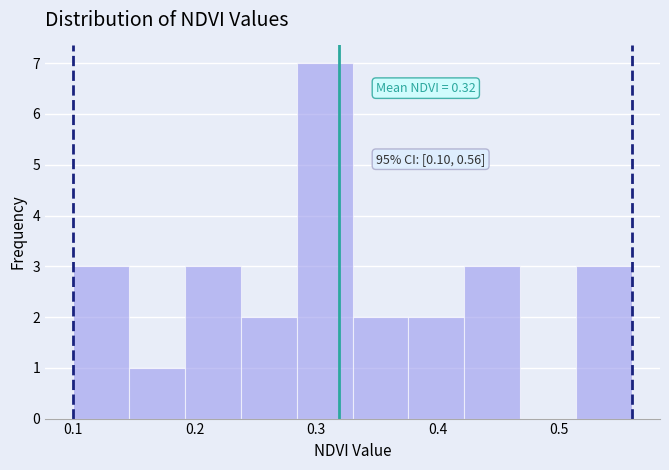

Over which range of the x-axis is the bar tallest?

0.284 to 0.330